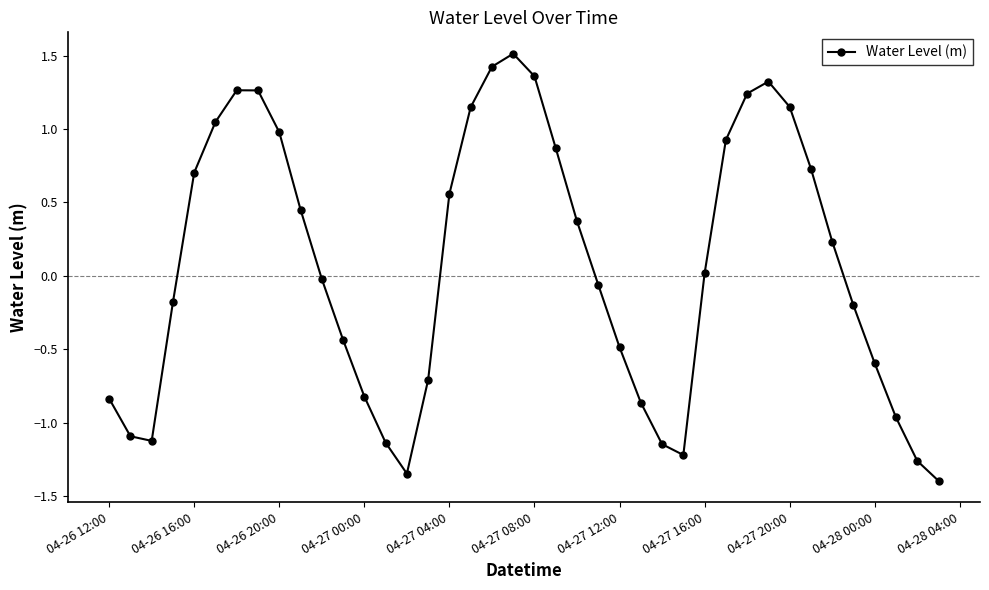

What is the sum of all values?

2.7